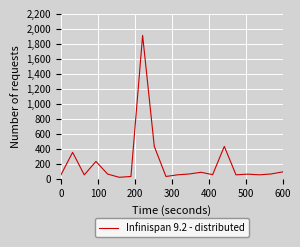

What is the difference between the maximum and minimum values?

1888